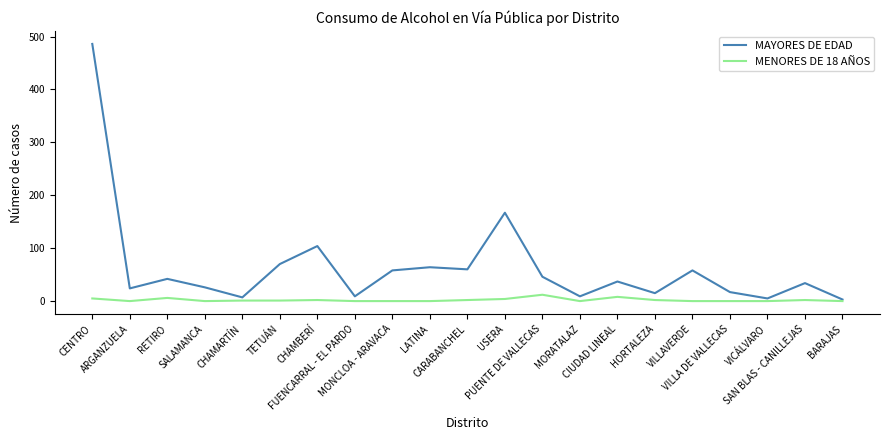

Rank the series by their maximum value, from lowest to highest.

MENORES DE 18 AÑOS, MAYORES DE EDAD